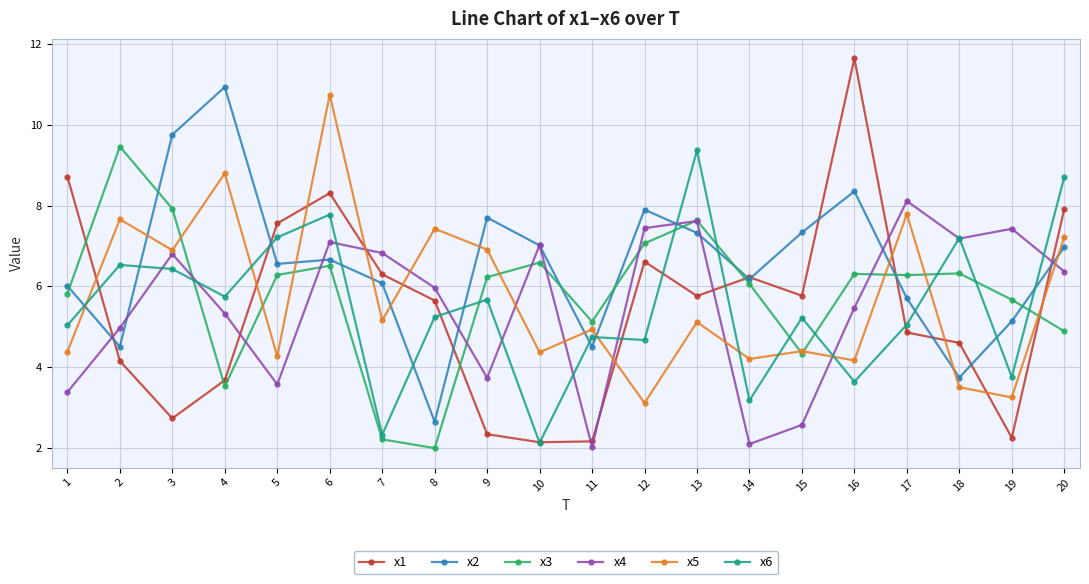

Rank the series by their maximum value, from lowest to highest.

x4, x6, x3, x5, x2, x1